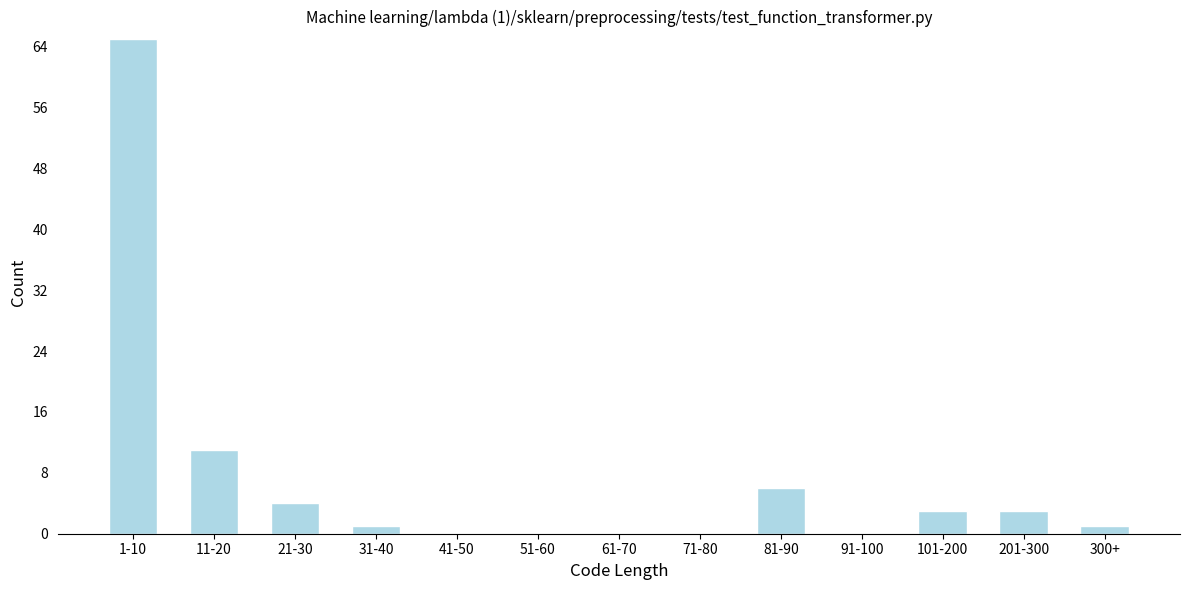

Reading right to left, transcribe all the data shown in this chart.

300+=1	201-300=3	101-200=3	91-100=0	81-90=6	71-80=0	61-70=0	51-60=0	41-50=0	31-40=1	21-30=4	11-20=11	1-10=65